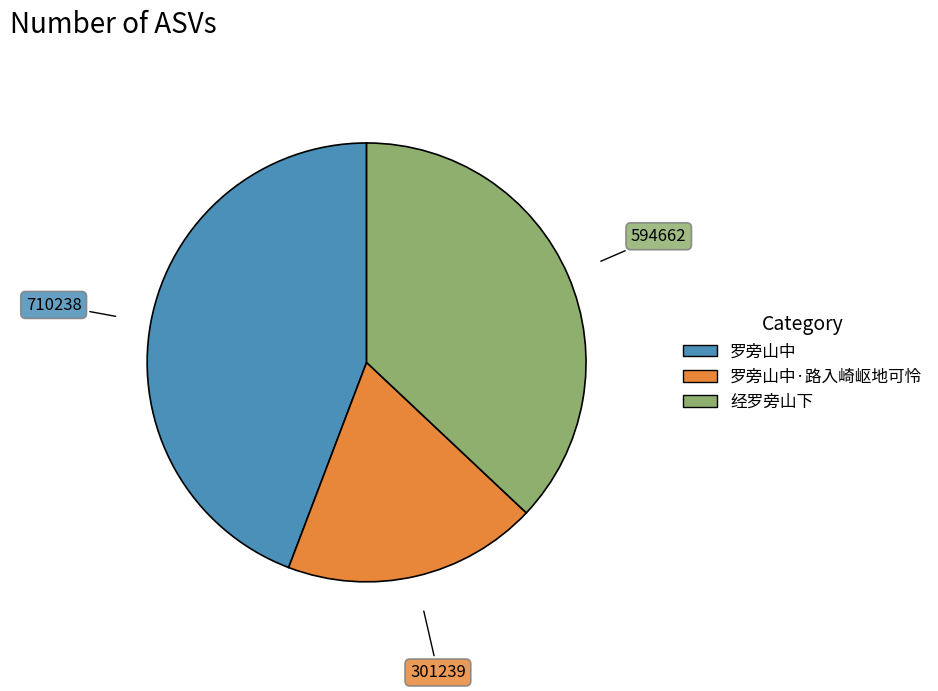

Does any single category account for the majority?

No